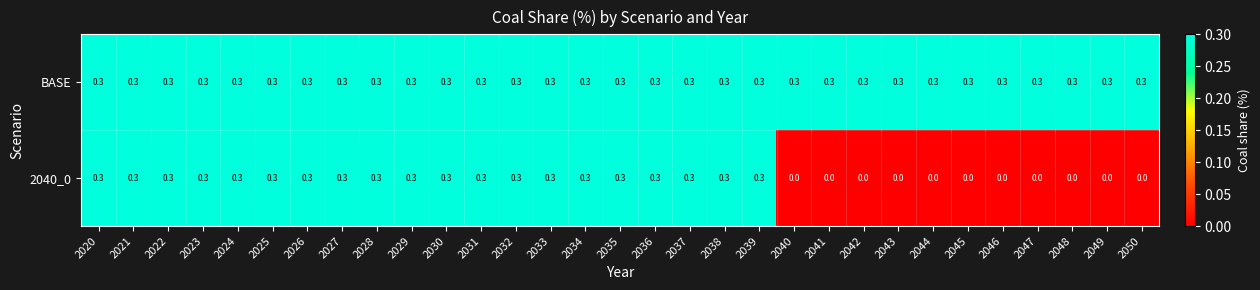

What is the total value across all series at 2033?

0.6